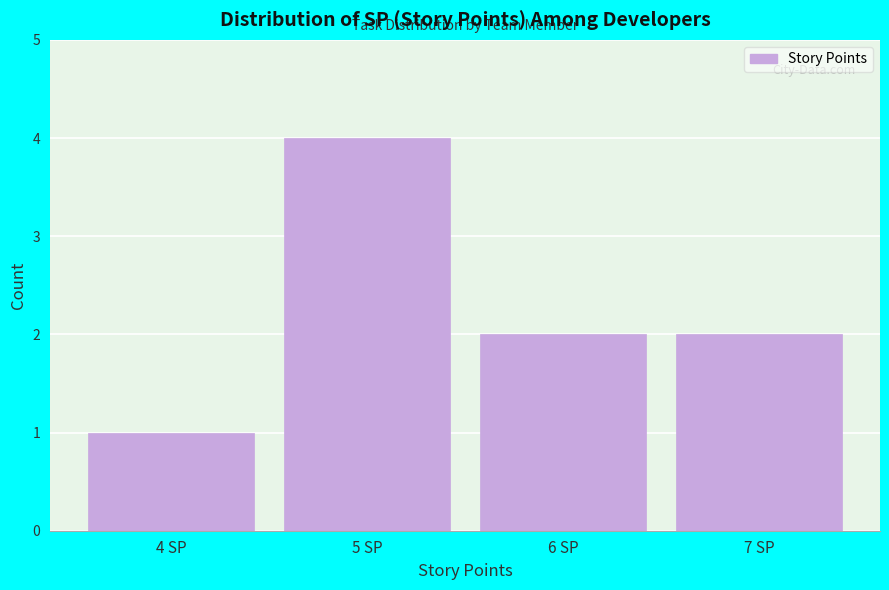

Reading left to right, list all the values displayed in this chart.

4 SP=1	5 SP=4	6 SP=2	7 SP=2